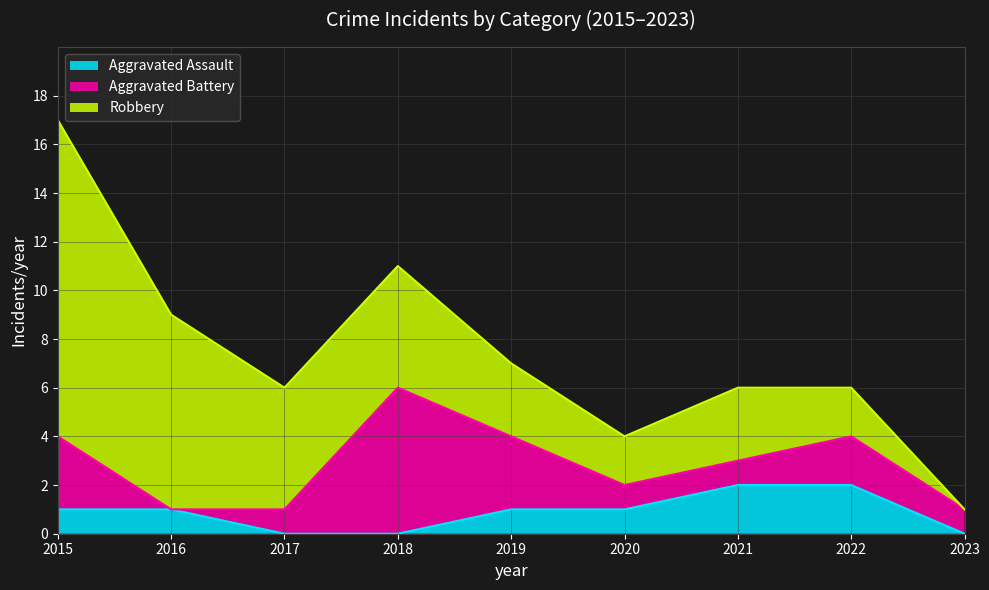

At which label does Robbery first exceed 3?

2015